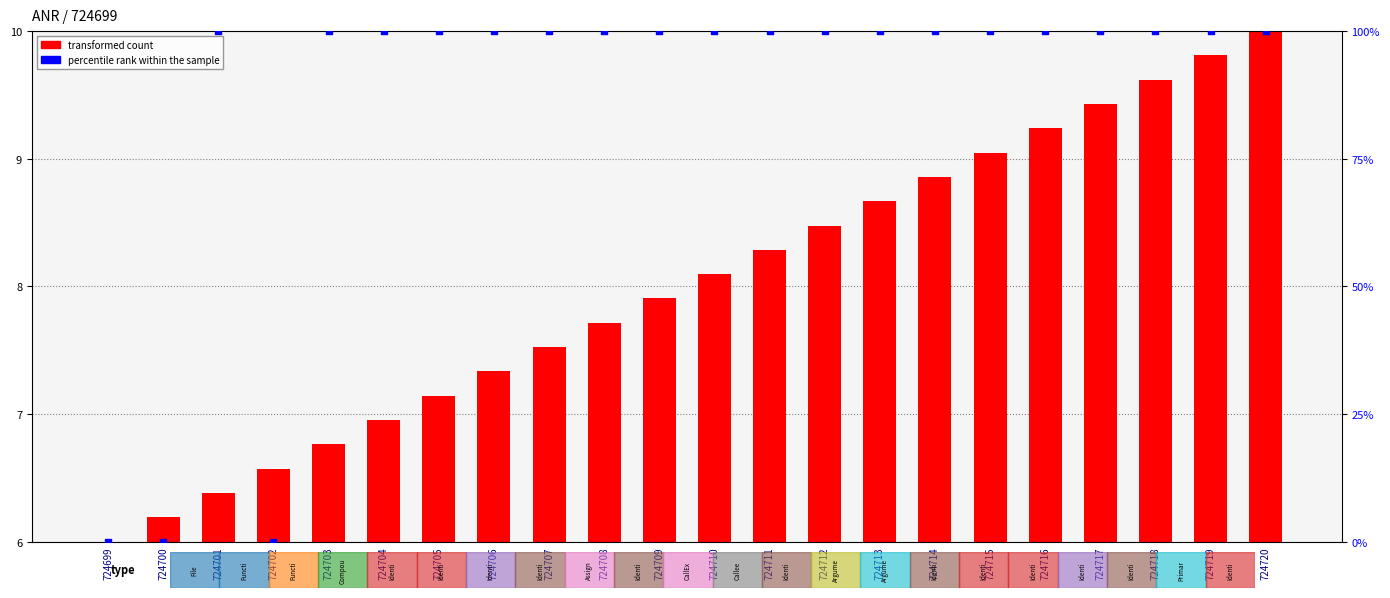

Which series reaches the maximum Y coordinate?

percentile rank within the sample